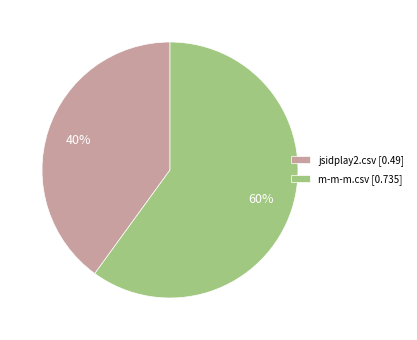

How many segments does this pie chart have?

2